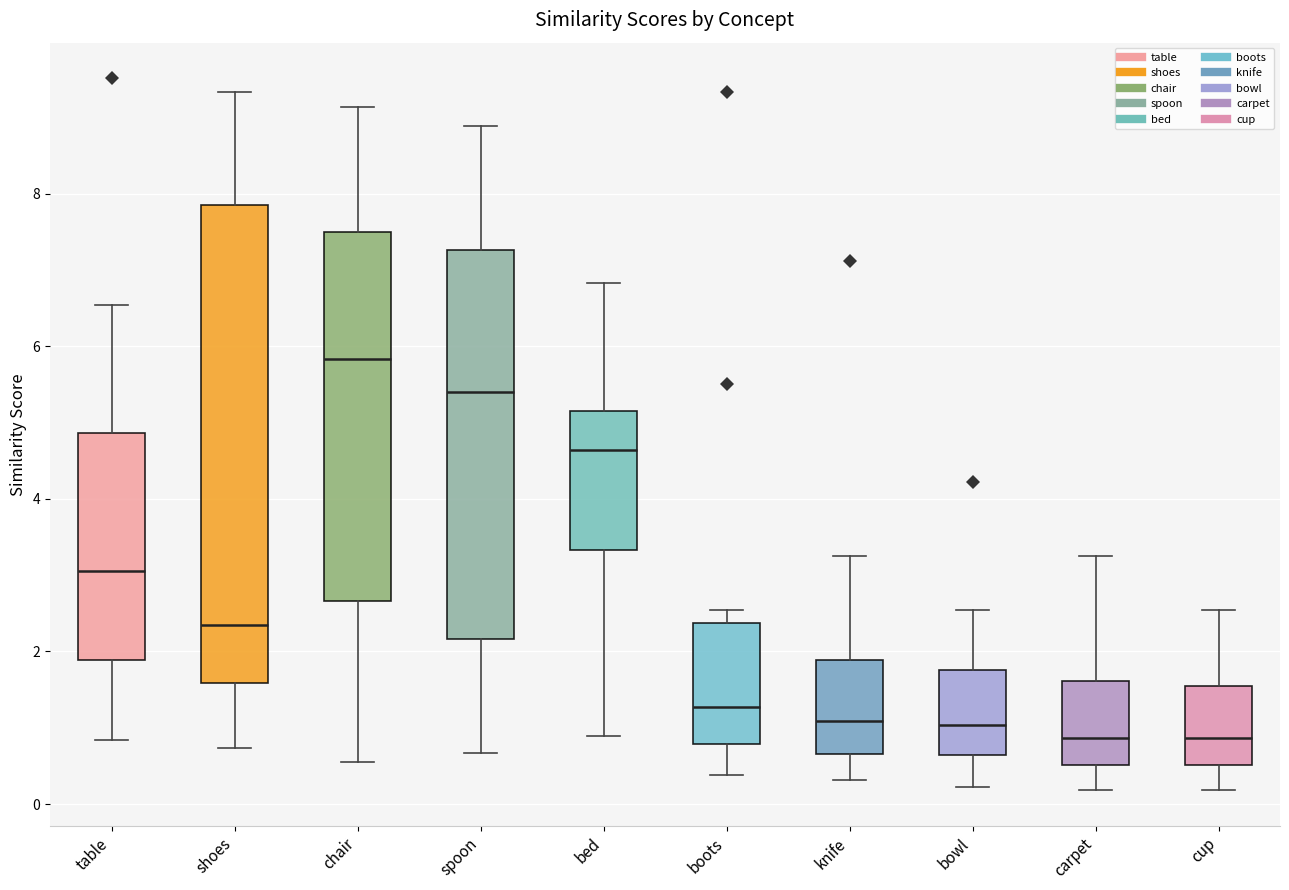

Where is the lower edge of the box for bowl on the y-axis? The values are not printed on the chart, so give them approximately, as read against the axis.

0.6